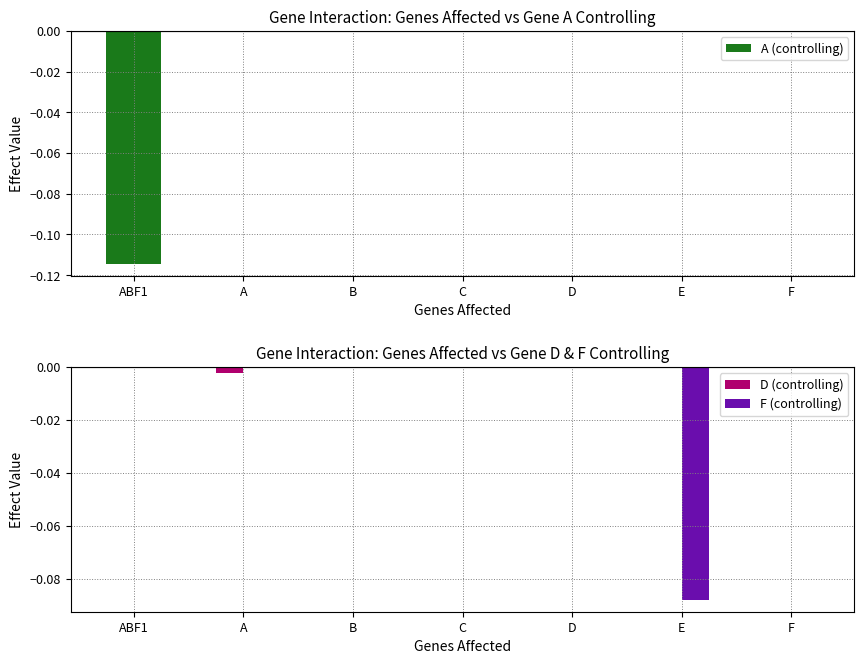

What position from the left is B?

3